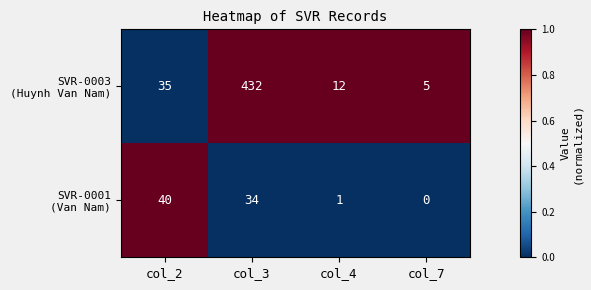

What is the difference between the highest and lowest values at col_3?

398